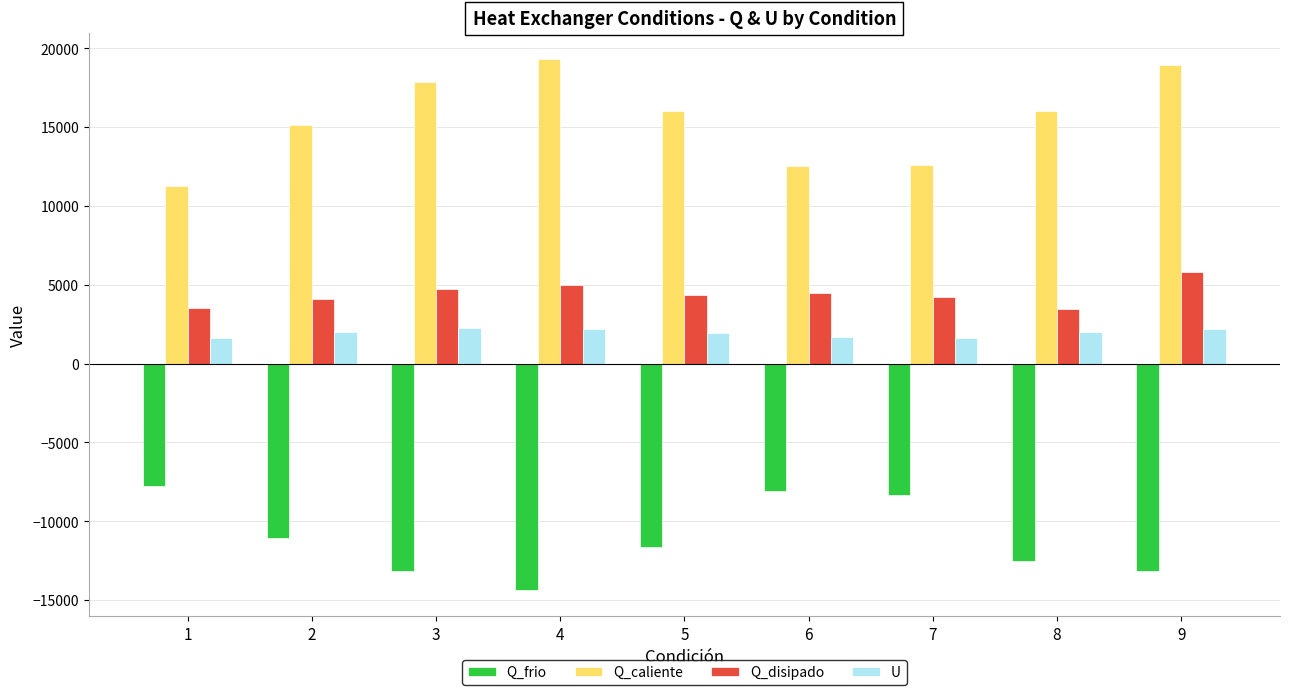

Is it true that Q_frio equals -18292.7 at 3?

False